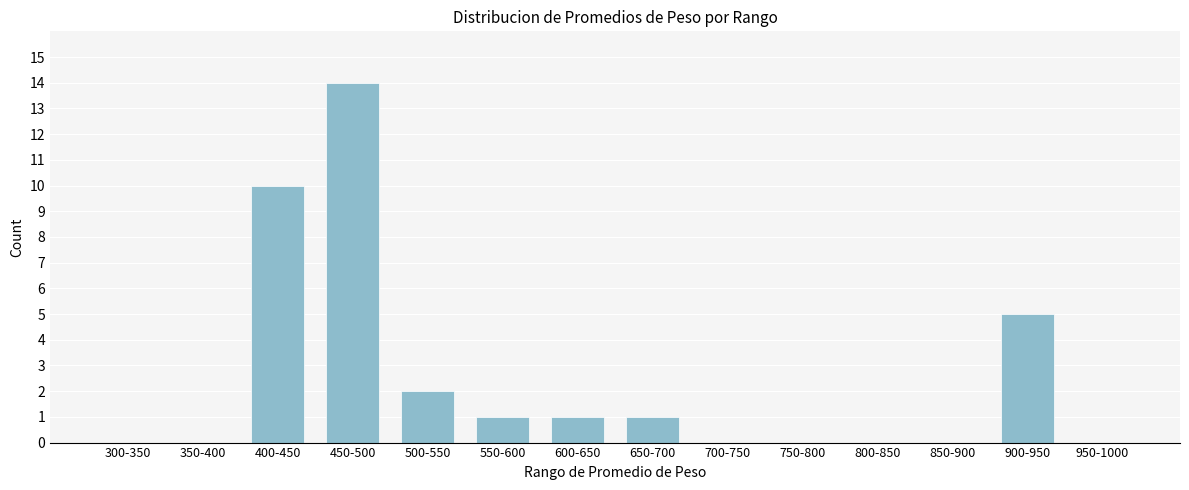

Reading left to right, list all the values displayed in this chart.

300-350=0	350-400=0	400-450=10	450-500=14	500-550=2	550-600=1	600-650=1	650-700=1	700-750=0	750-800=0	800-850=0	850-900=0	900-950=5	950-1000=0